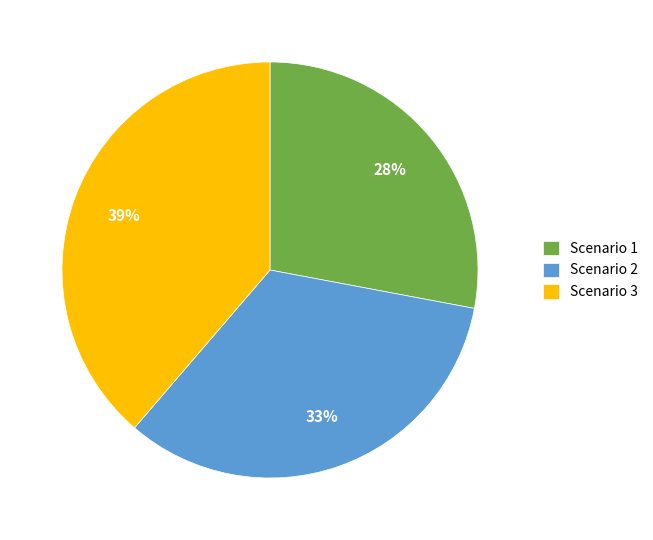

To the nearest percent, what percentage of the pie is Scenario 2?

33%